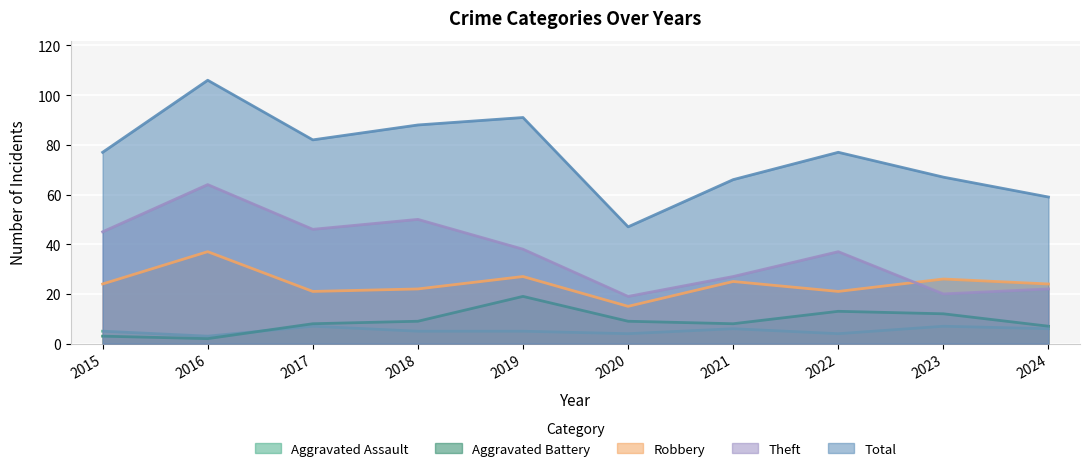

What is the difference between the Total values at 2020 and 2022?

30